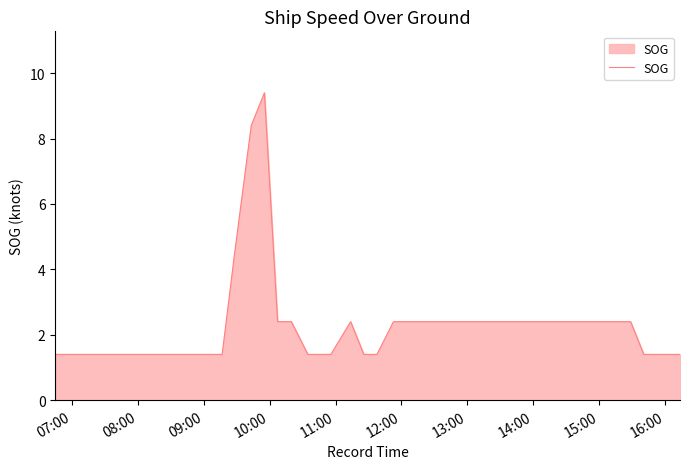

What is the minimum value shown in the chart?

1.4